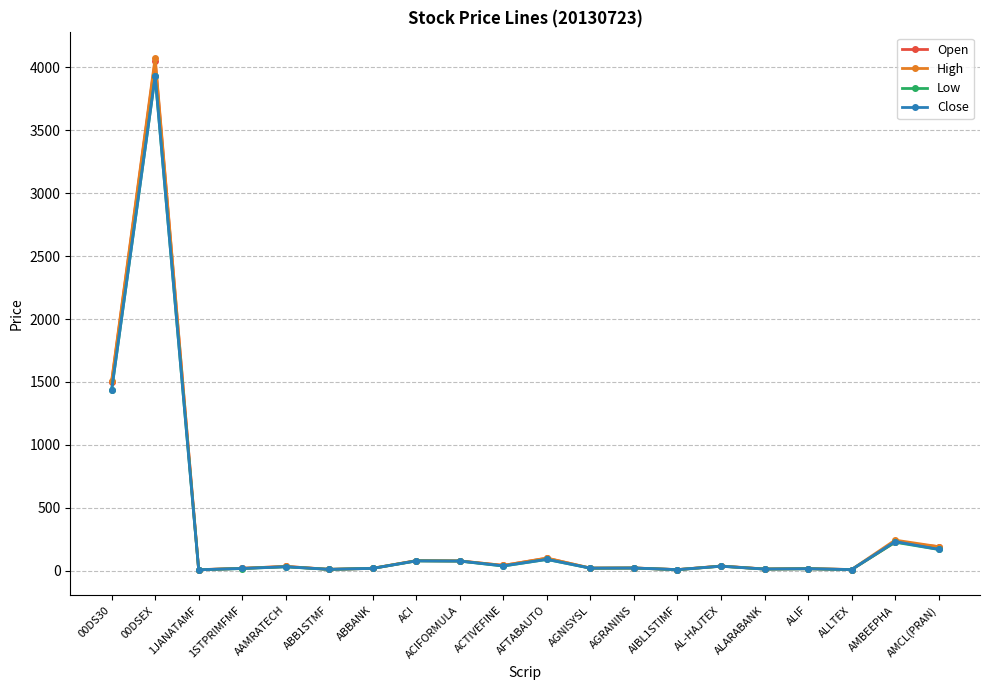

Where is the first local maximum for Open?

00DSEX